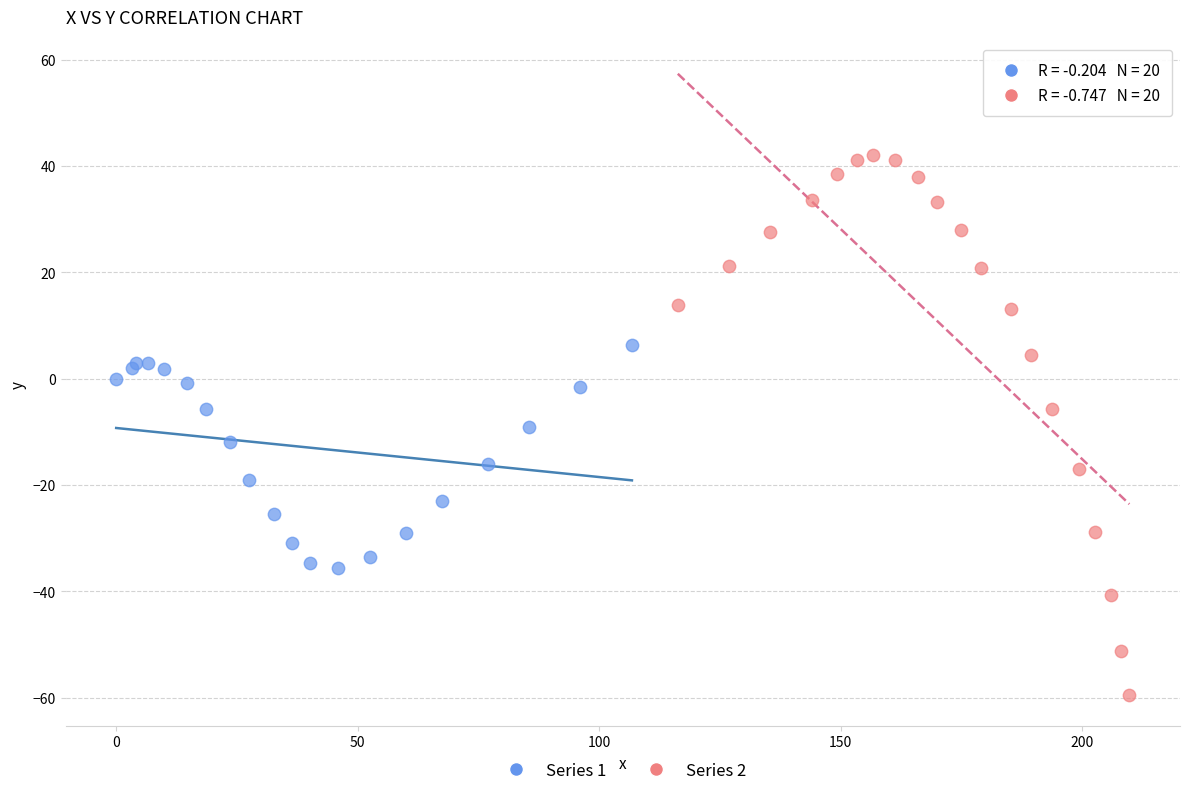

Which series contains the highest Y value?

Series 2